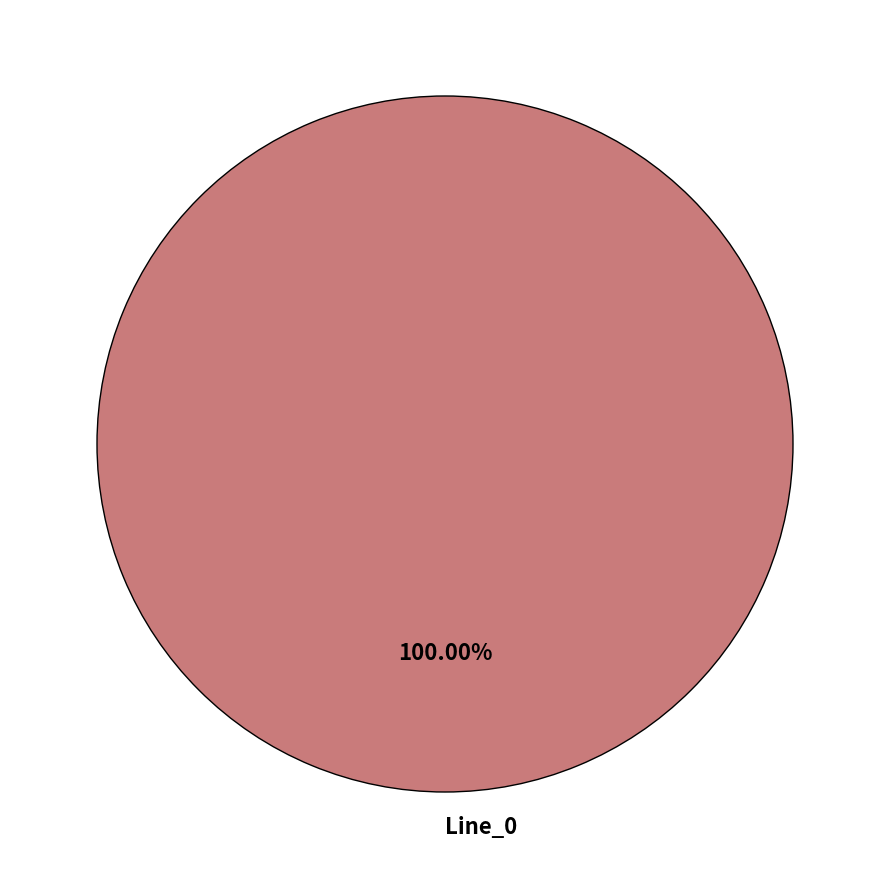

Count the number of slices in the pie.

1